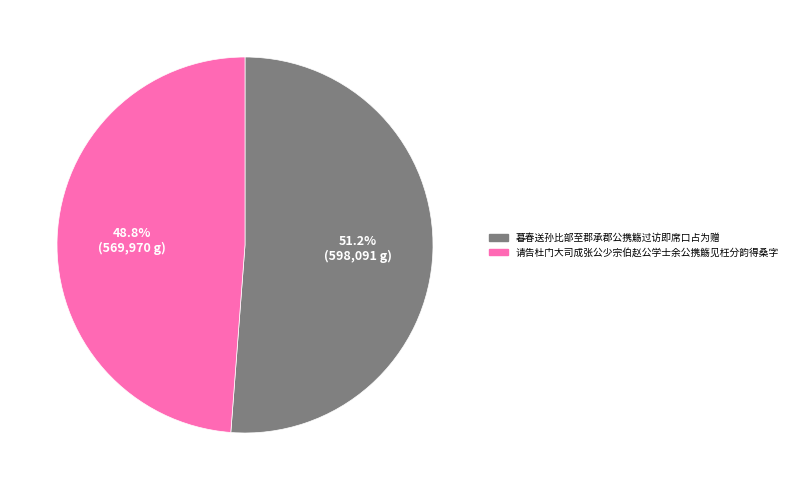

What portion of the pie excludes 暮春送孙比部至郡承郡公携觞过访即席口占为赠?

48.8%